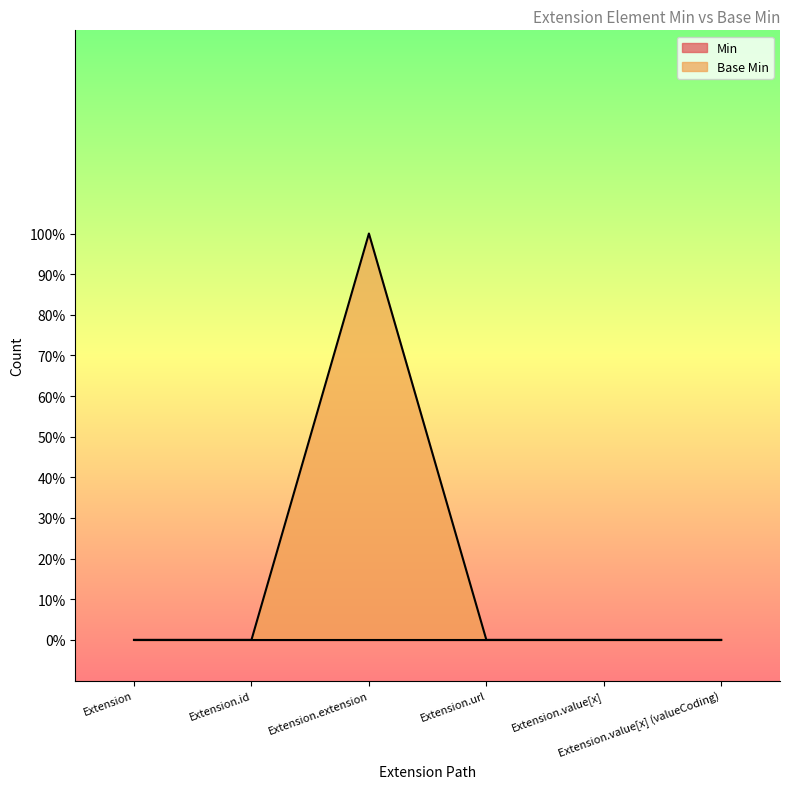

What is the greatest value displayed?

1